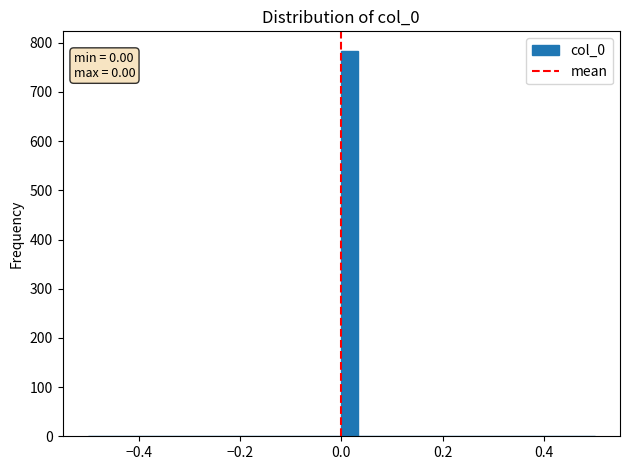

Around what value on the x-axis is the tallest bar? Give the approximate position of its centre, as read against the axis.

0.02